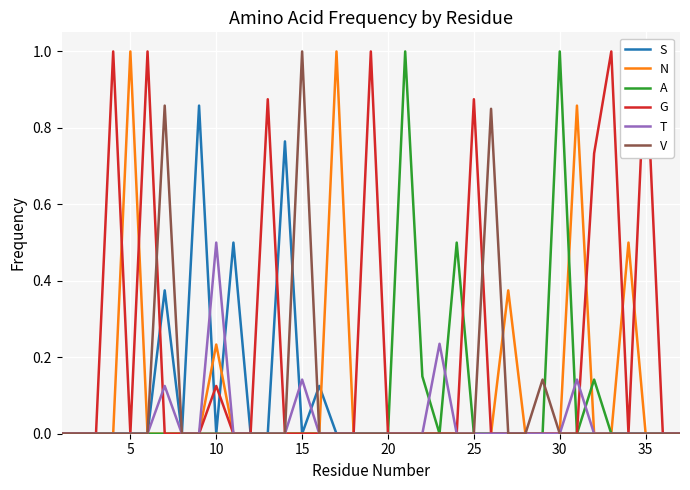

True or false: N has a value of 0.5 at 35.

False